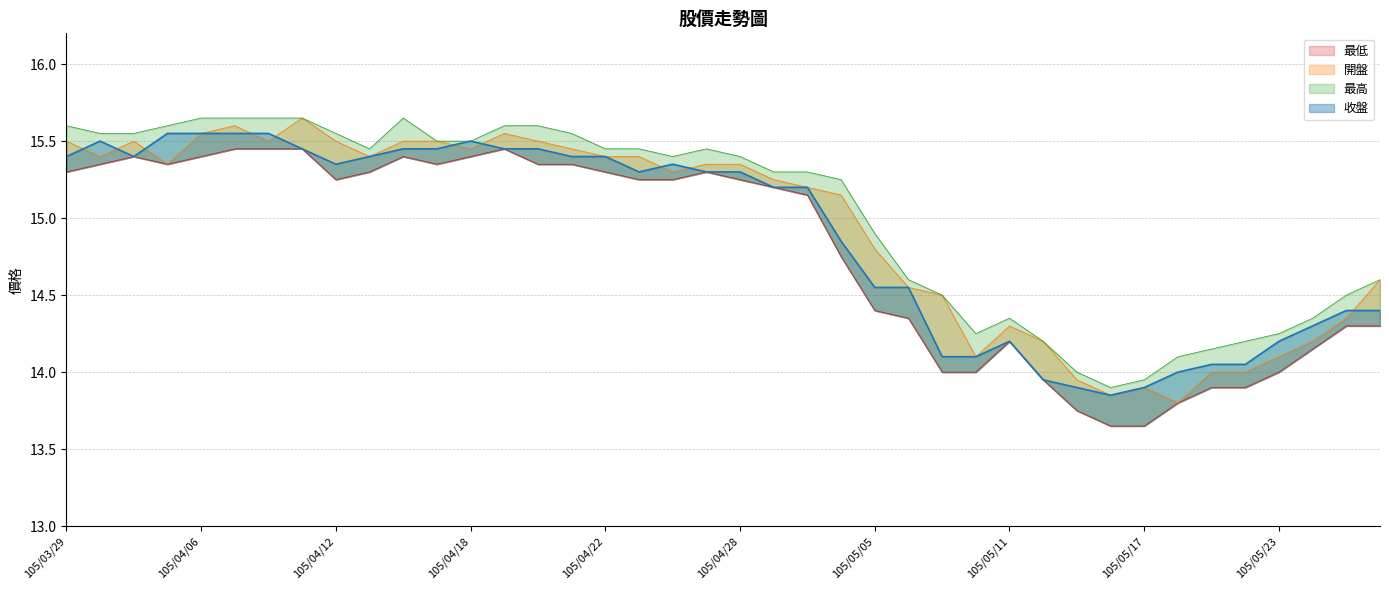

How many categories are shown in the chart?

40